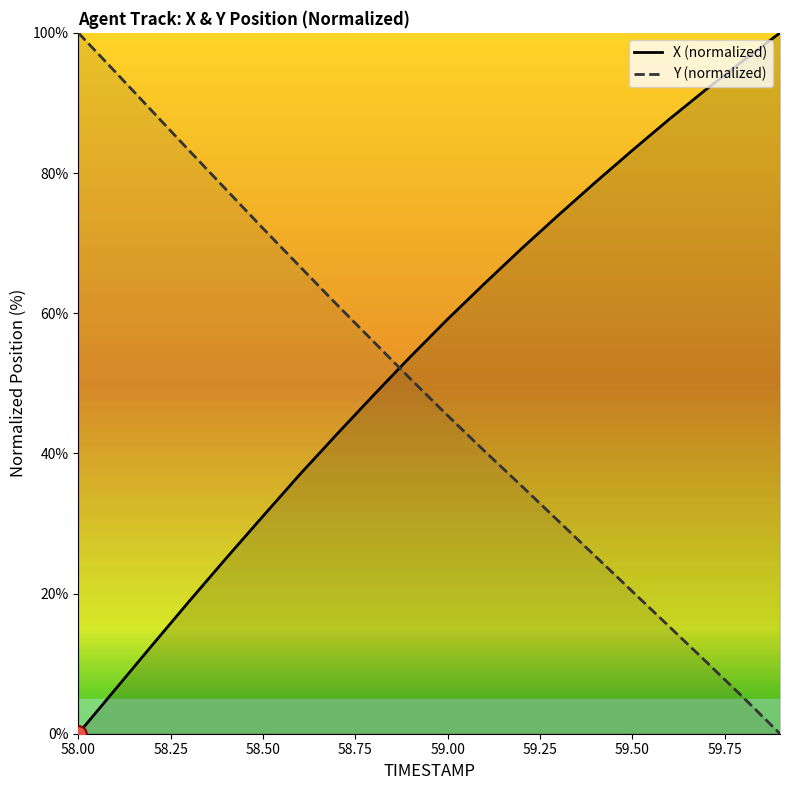

What is the sum of all Y (normalized) values?

978.5